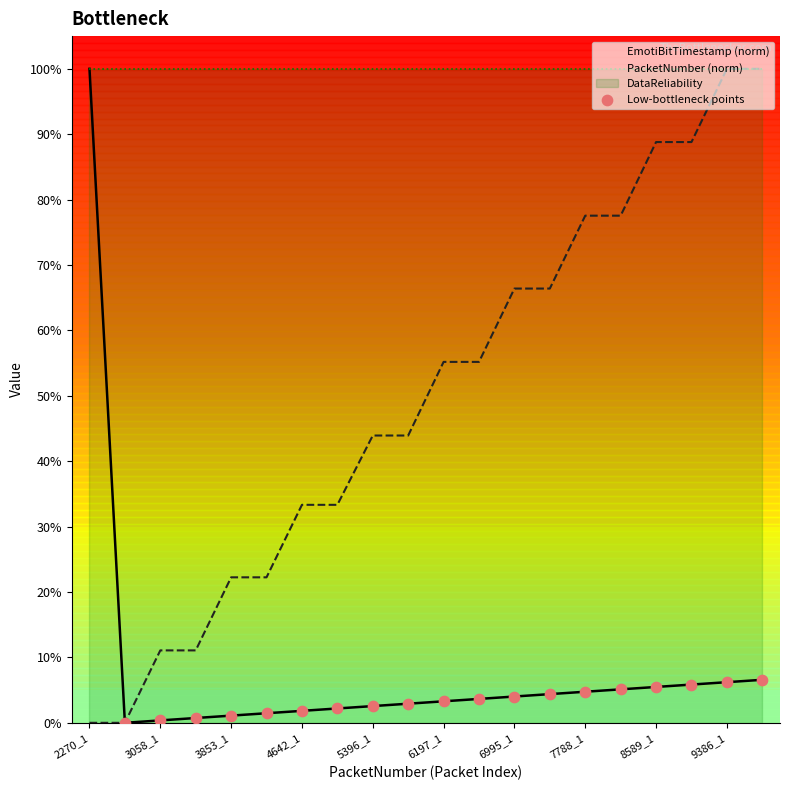

Which series reaches the maximum Y coordinate?

PacketNumber